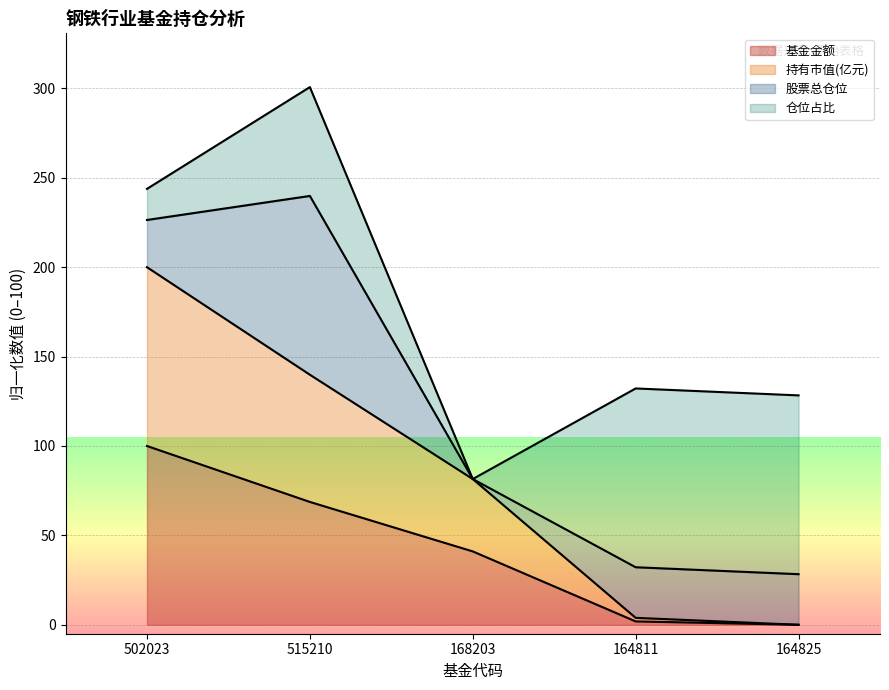

Where is 基金金额 nearest to the value 50?

168203